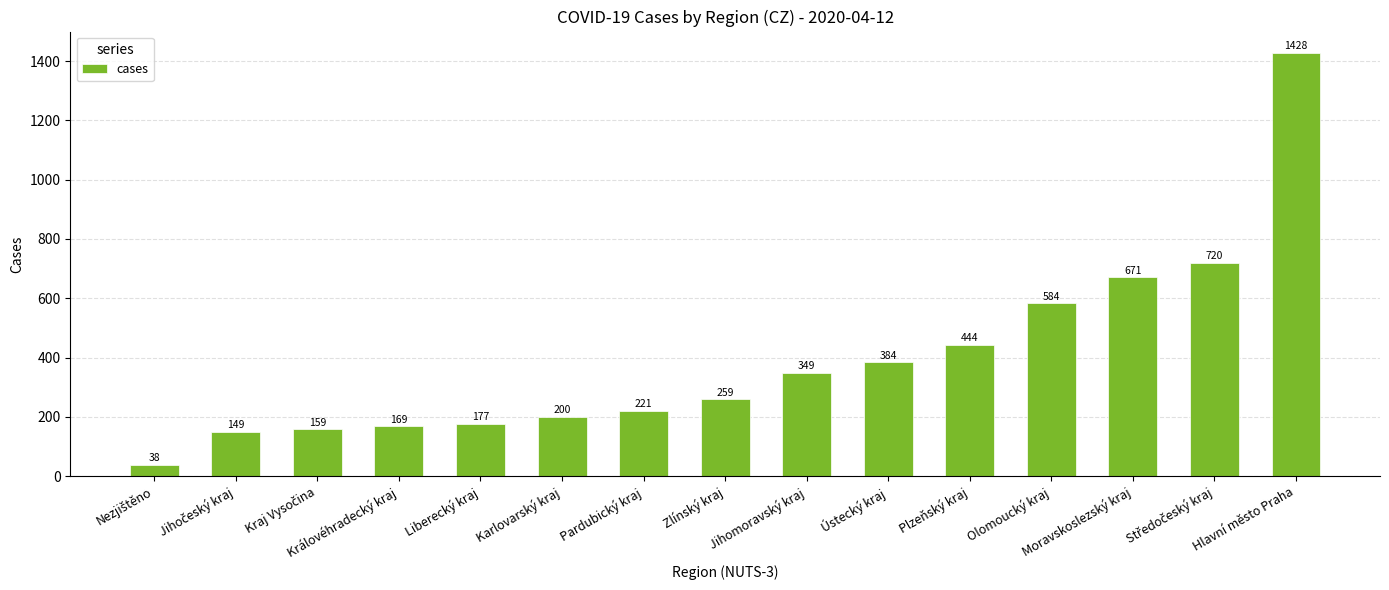

What is the sum of all values?

5952